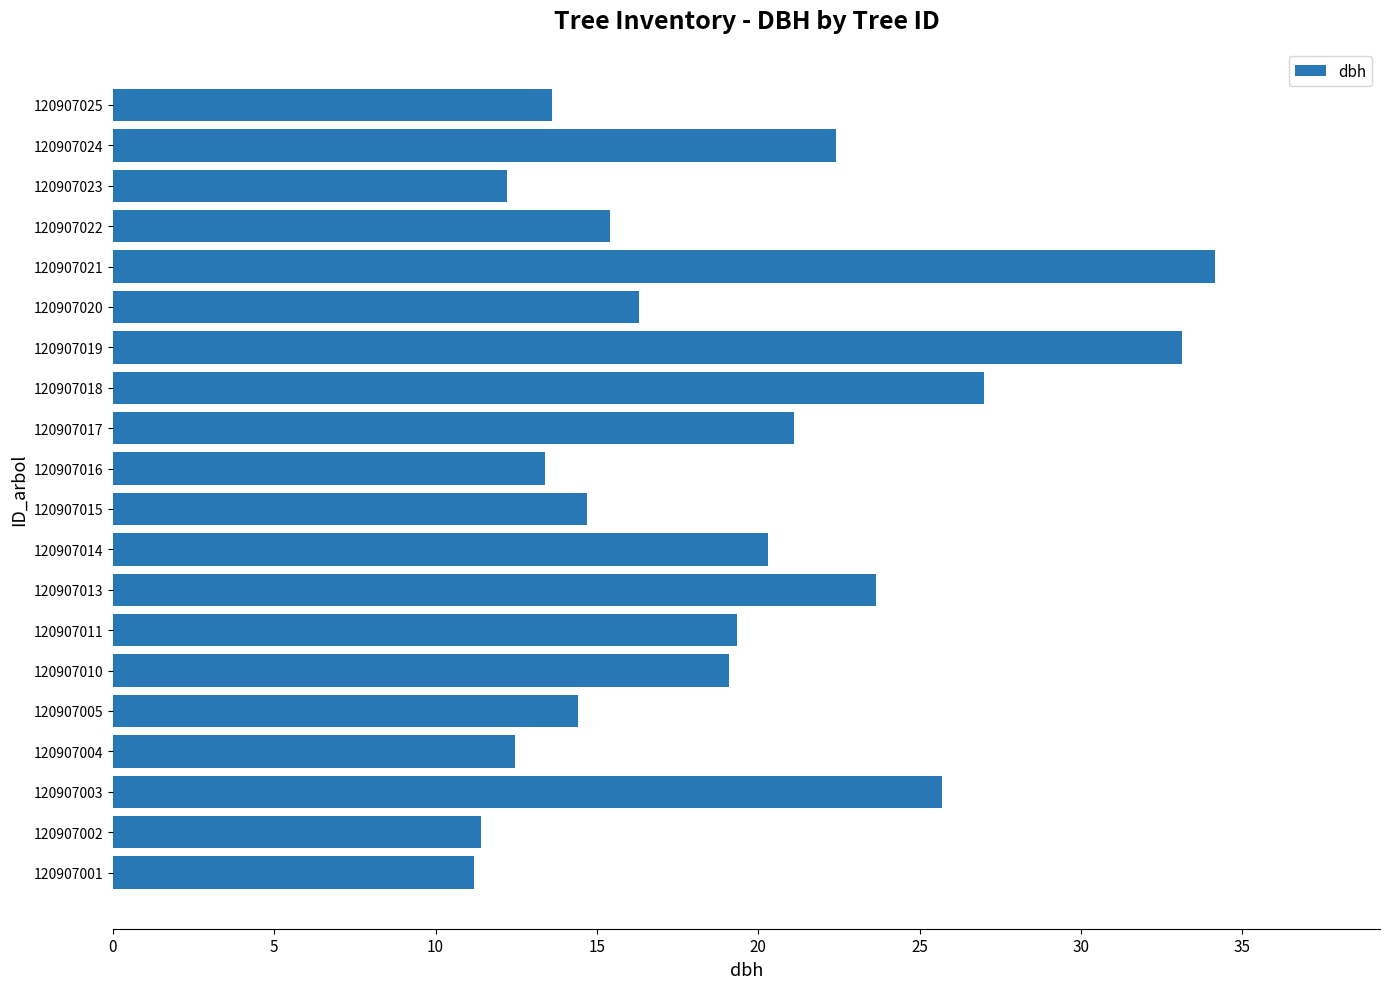

The chart shows a value of 28.8 at 120907011. True or false?

False